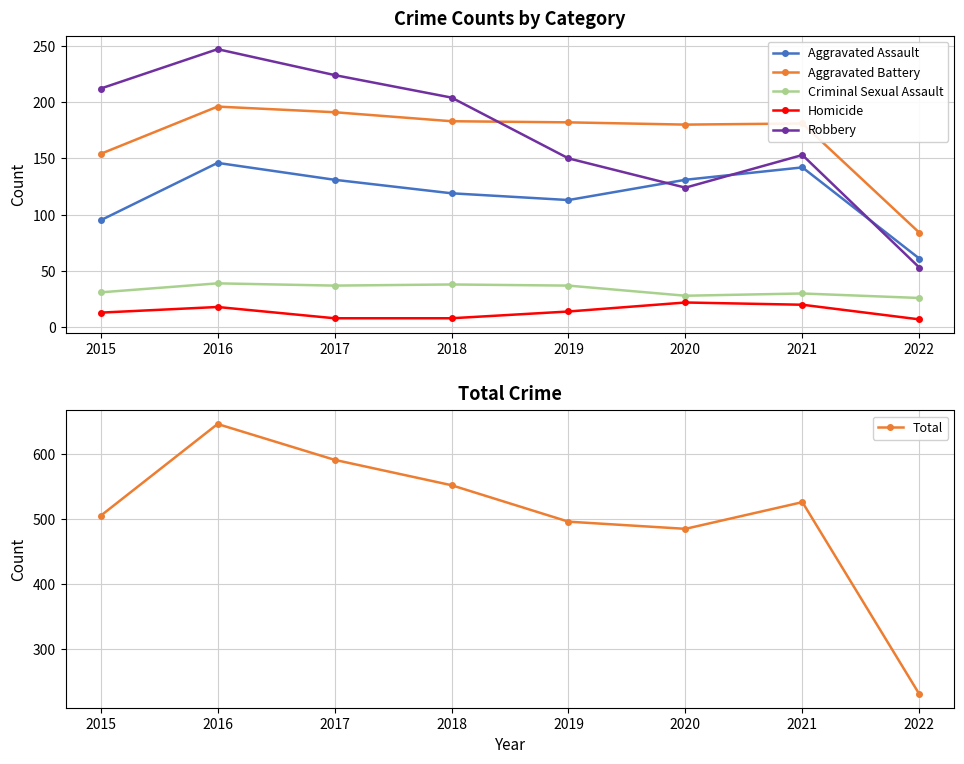

At which category is the sum across all series the highest?

2016